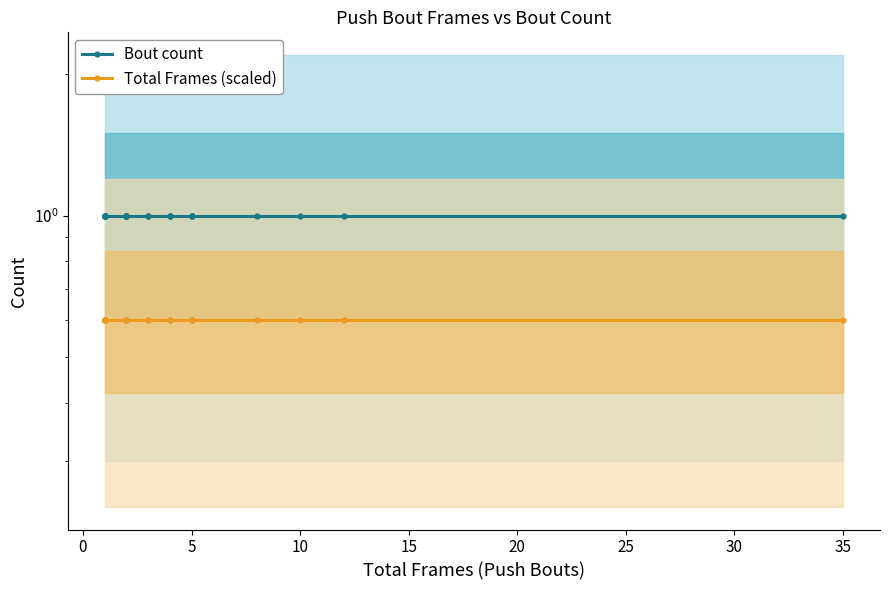

What is the label of the 27th point from the right?

5